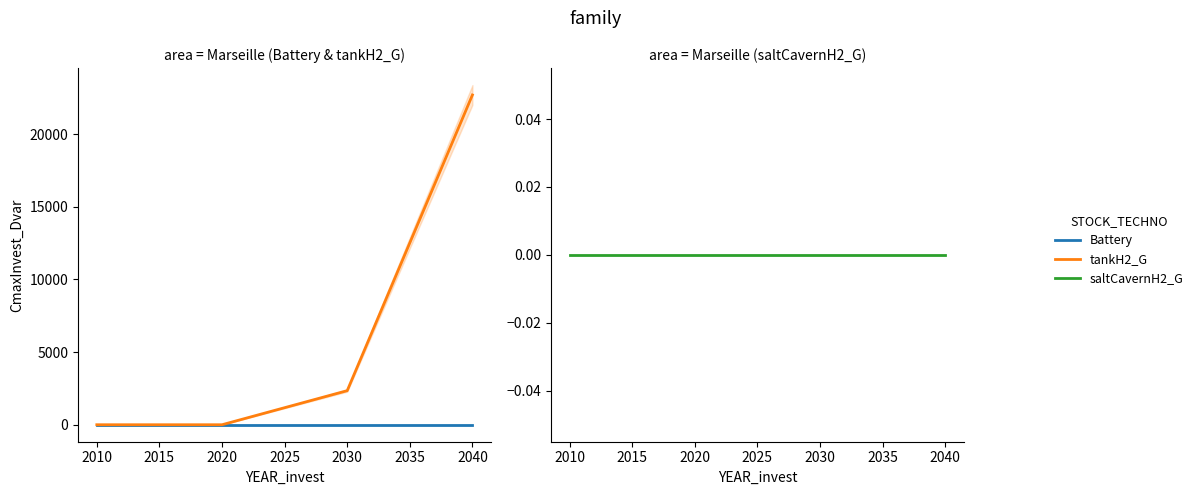

Is it true that Battery equals 0.0 at 2040?

True